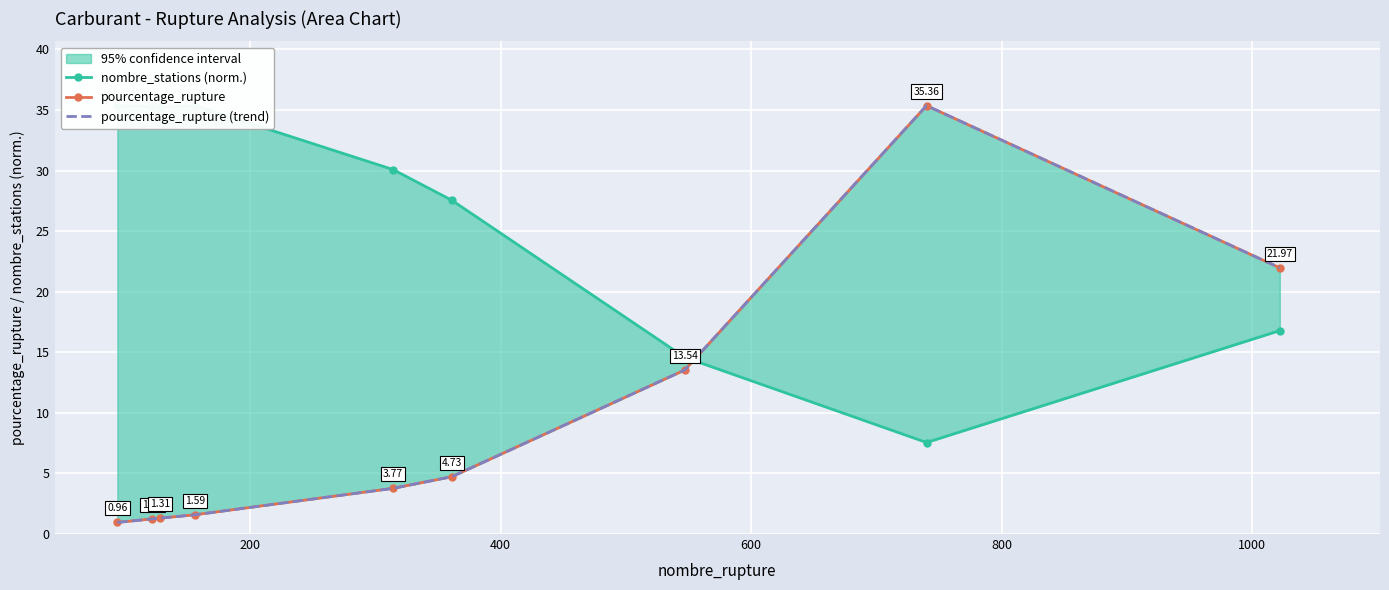

What is the maximum value for pourcentage_rupture?

35.4